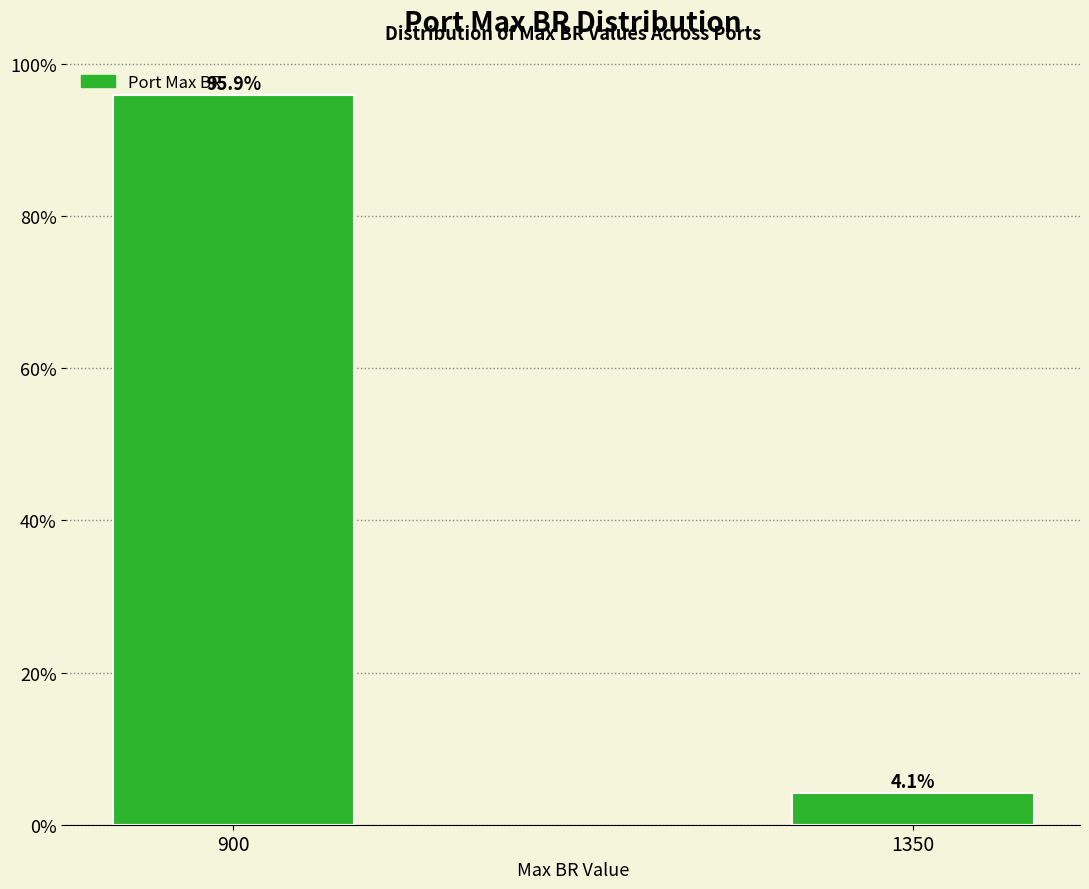

Reading left to right, what are all the values shown in this chart?

95.9	4.1